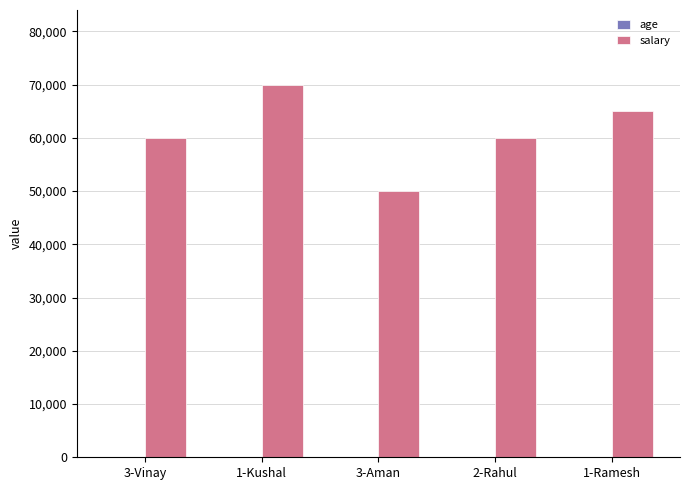

At which category is the sum across all series the highest?

1-Kushal